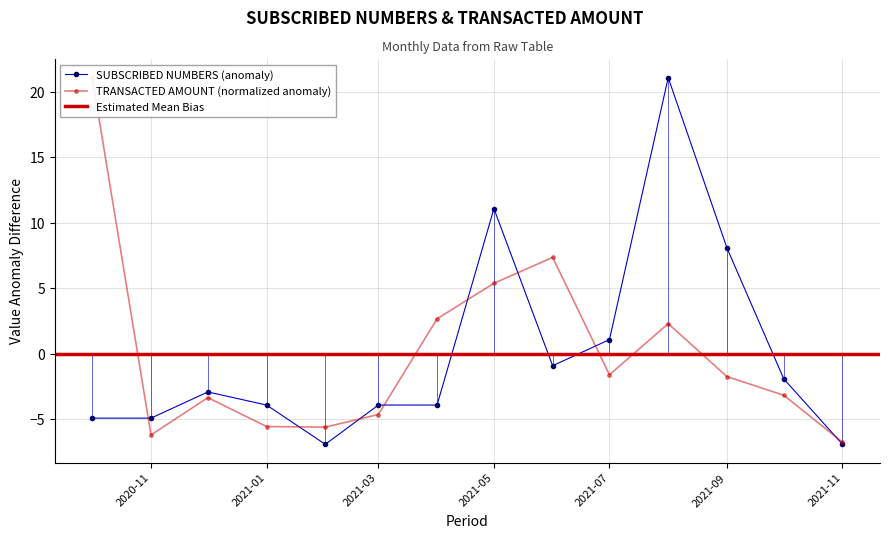

The value of TRANSACTED AMOUNT at 2021-02-01 is -9.1. True or false?

False